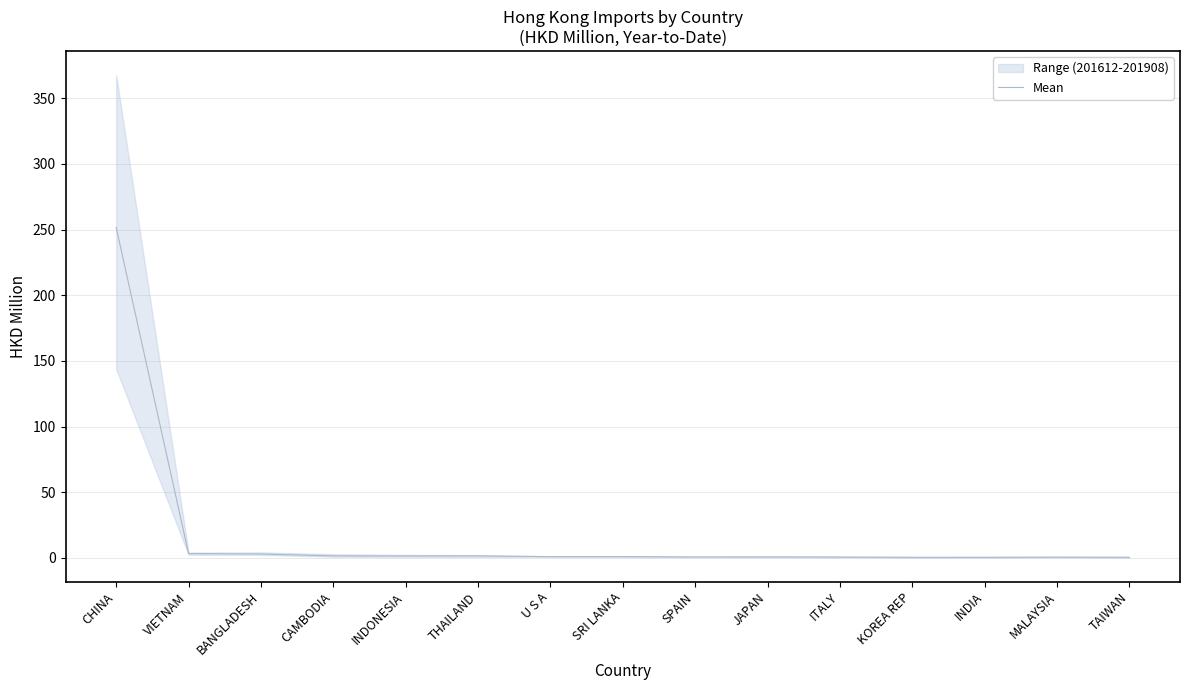

True or false: the data has more than 0 interior local peaks.

True